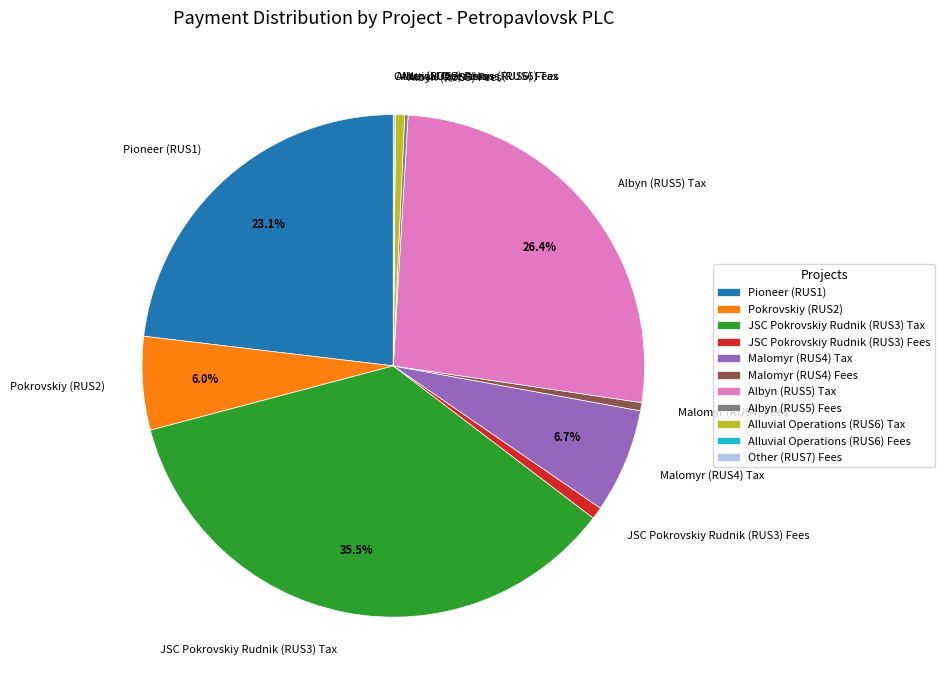

Is there a majority slice in this chart?

No